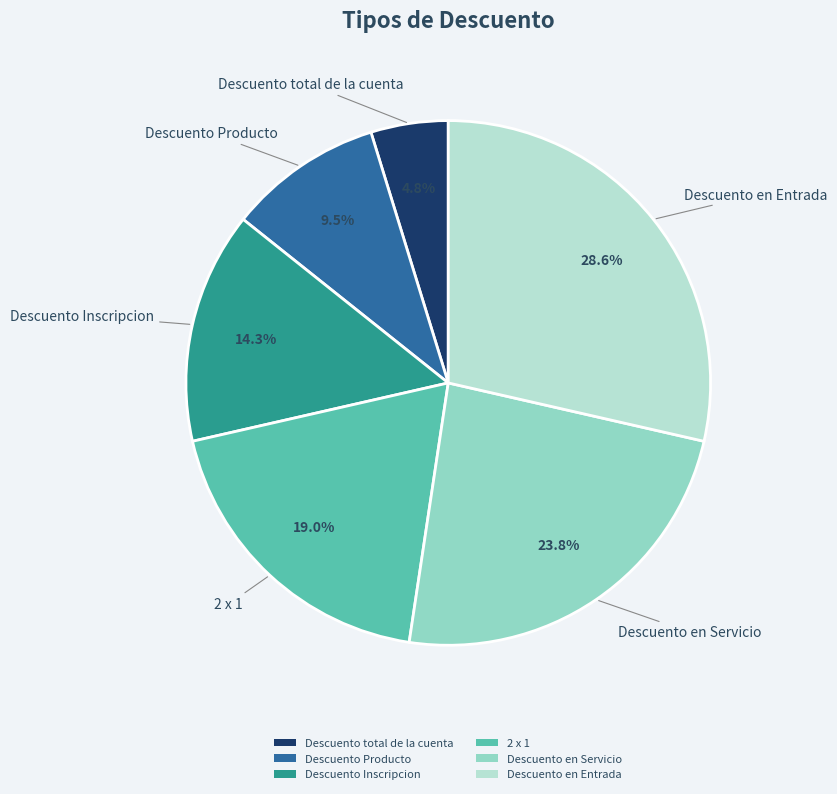

Is the sum of Descuento en Servicio and Descuento total de la cuenta greater than half?

No